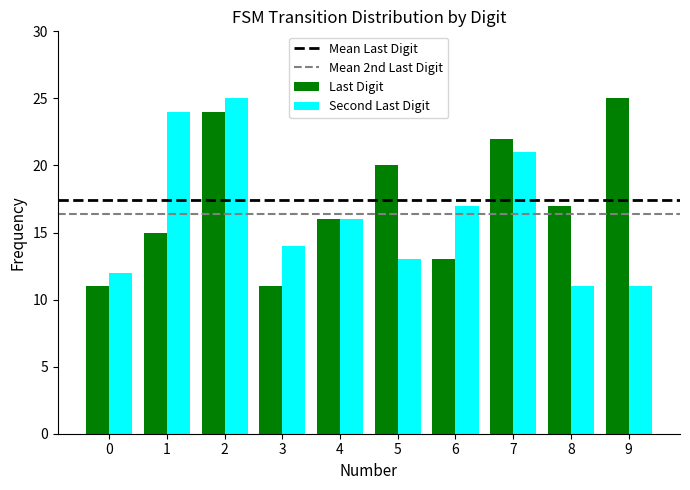

What is the sum of all Last Digit values?

174